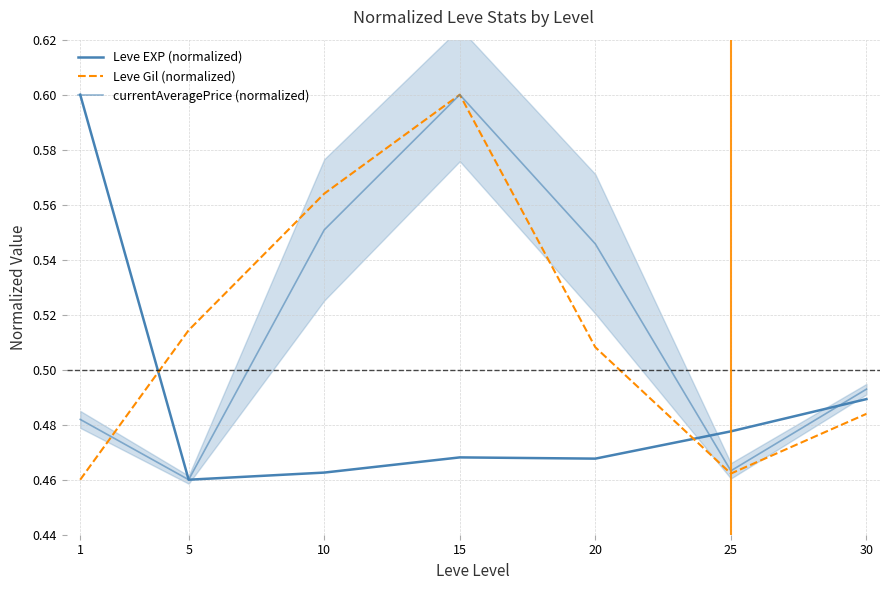

What is the value of the Leve Gil (normalized) point at the 7th from the left?

0.5